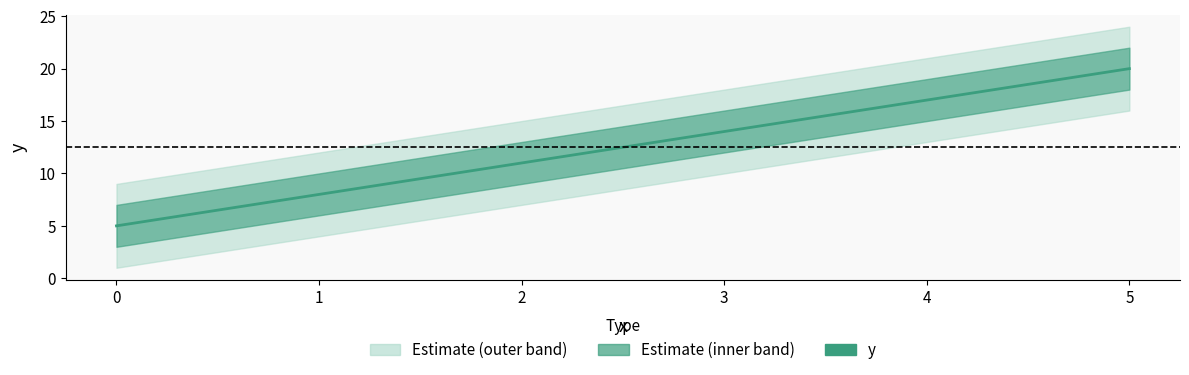

What is the difference between the maximum and minimum values?

15